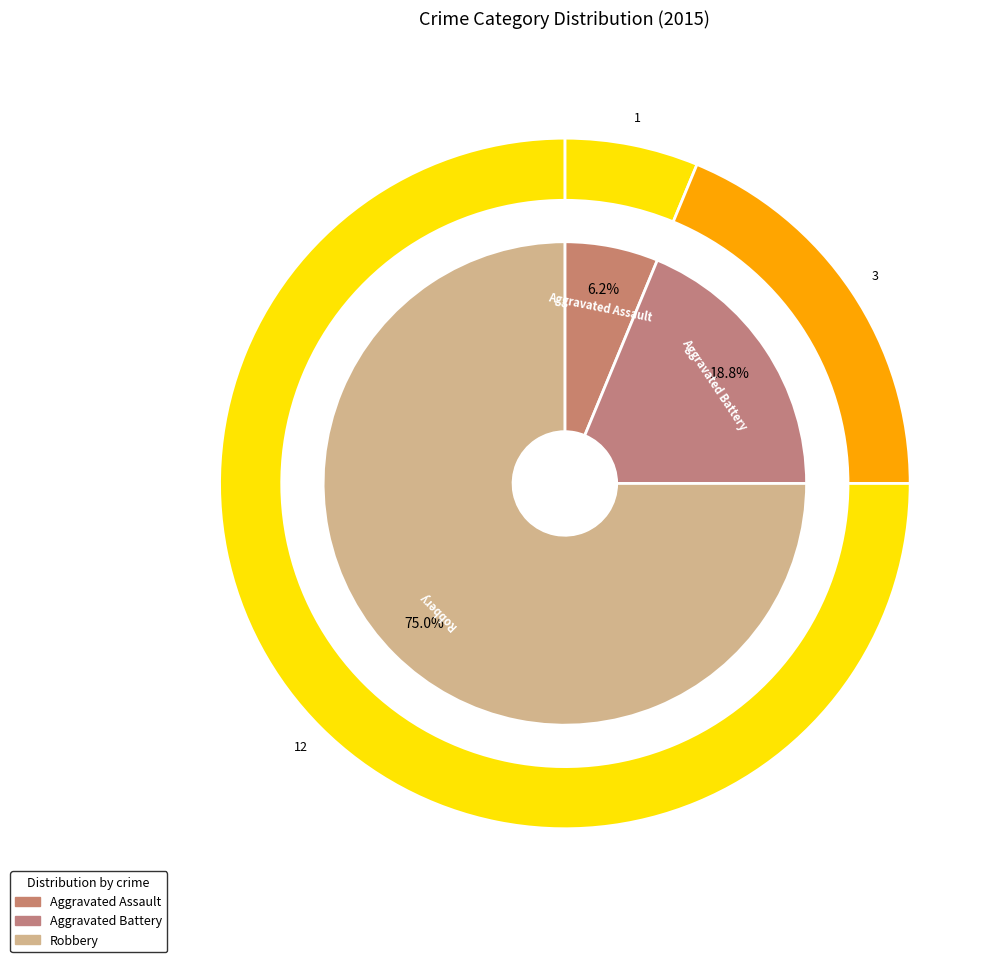

To the nearest percent, what is the average slice percentage?

33%